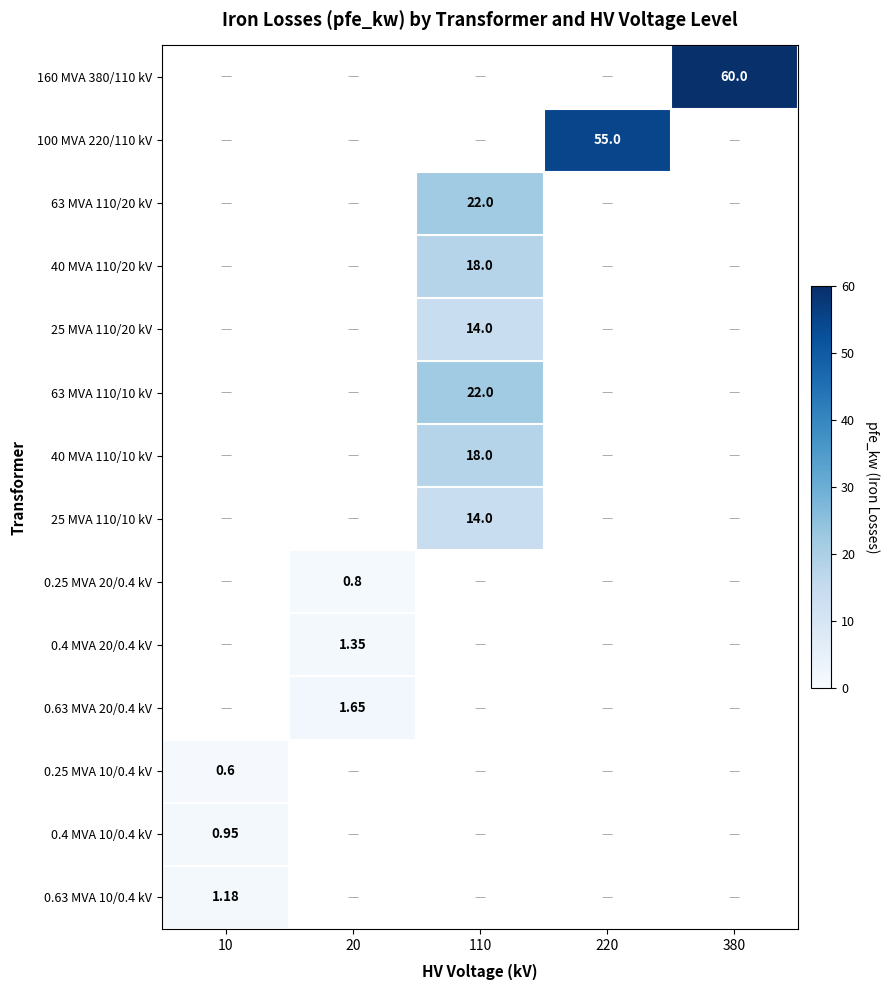

How many values in 0.63 MVA 10/0.4 kV are above zero?

1